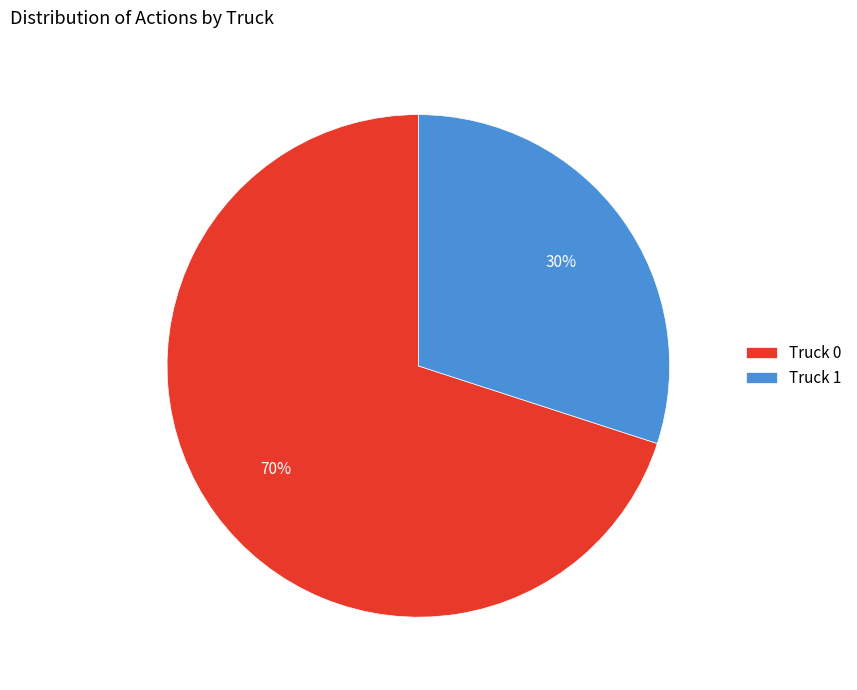

How many slices are in this pie chart?

2